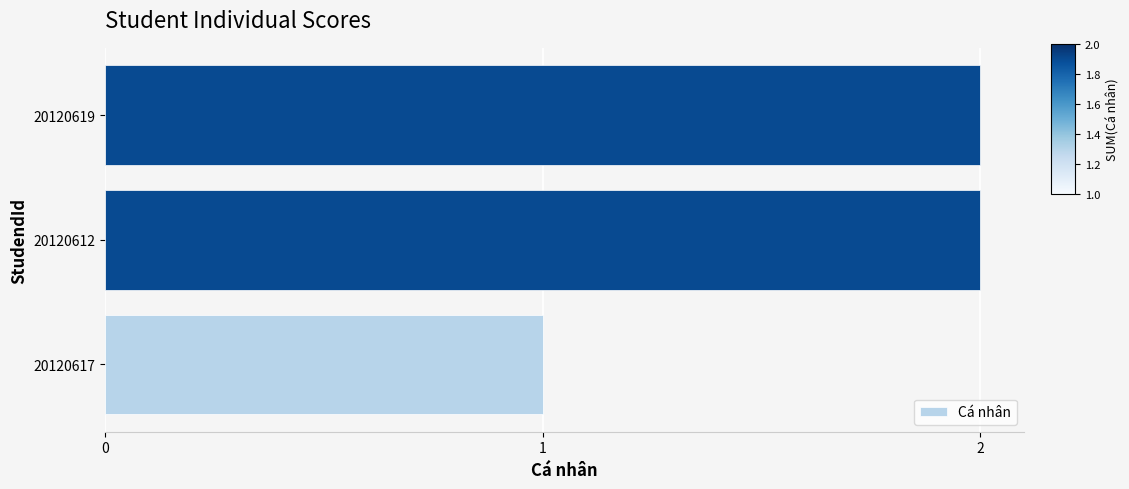

Are the bars horizontal?

Yes